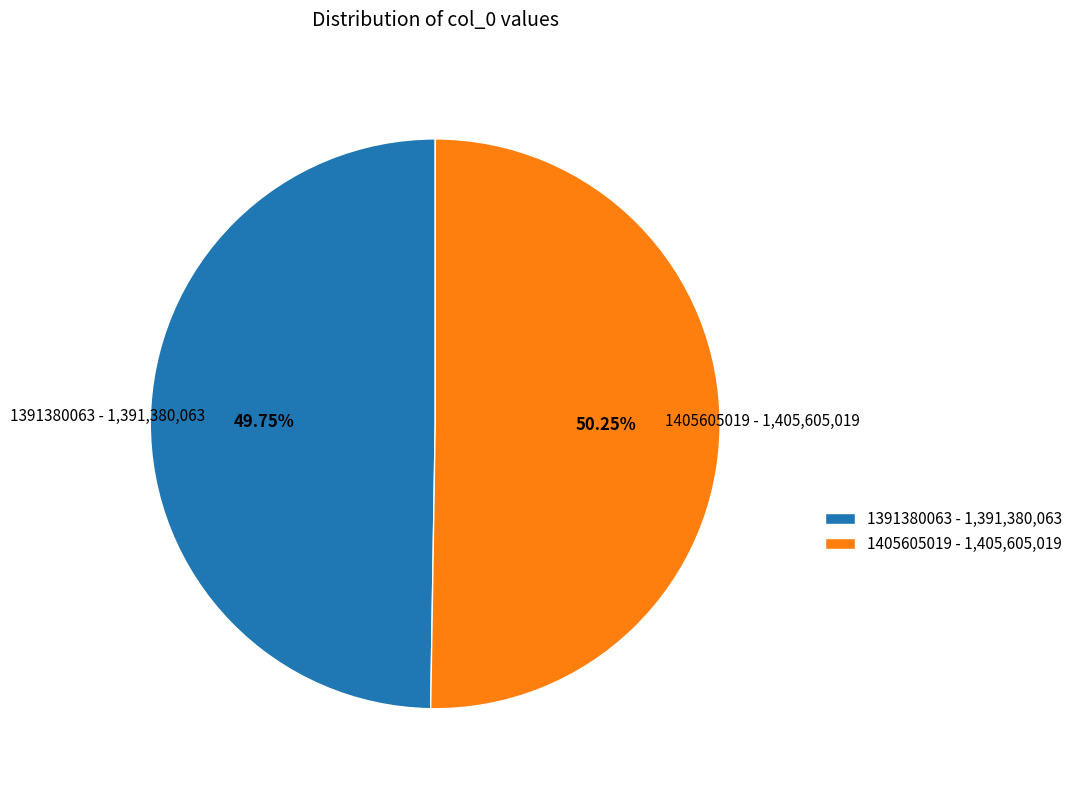

Count the number of slices in the pie.

2